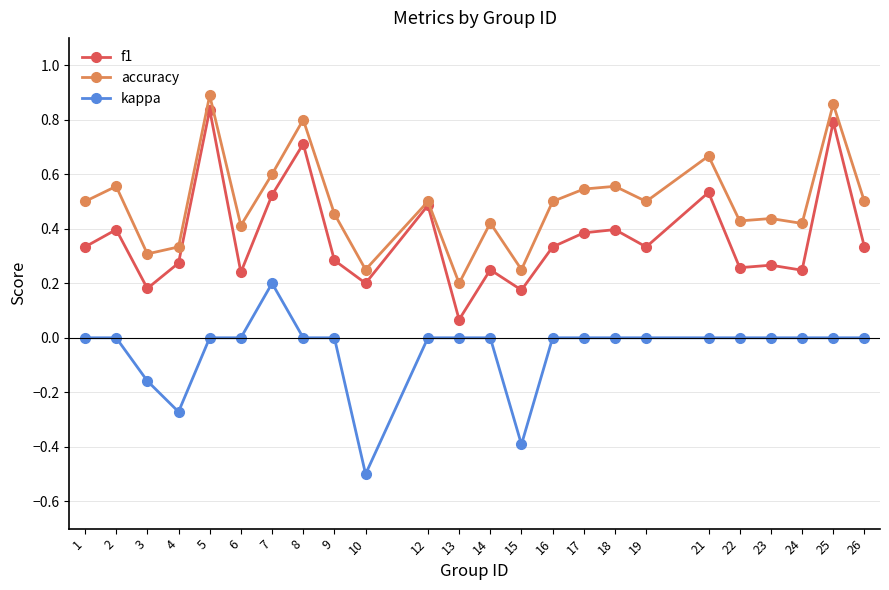

Which series has the widest spread of values?

f1